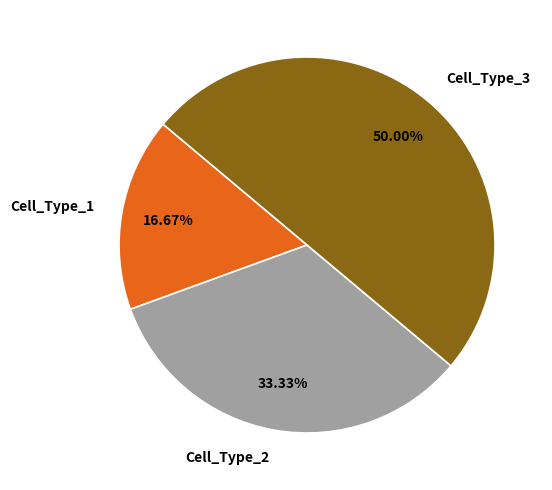

Which category has the biggest portion of the pie?

Cell_Type_3